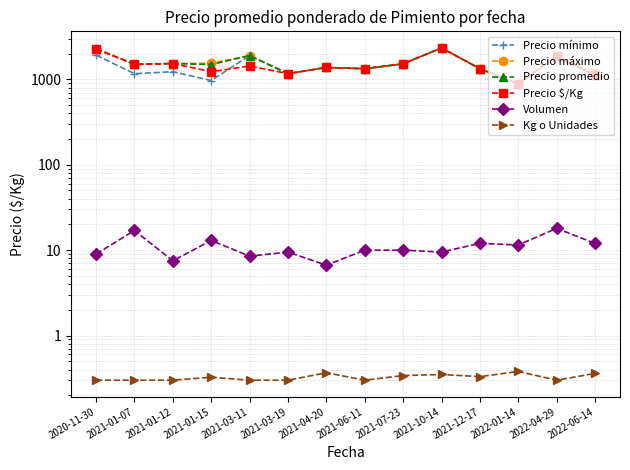

How many lines are shown in the chart?

6